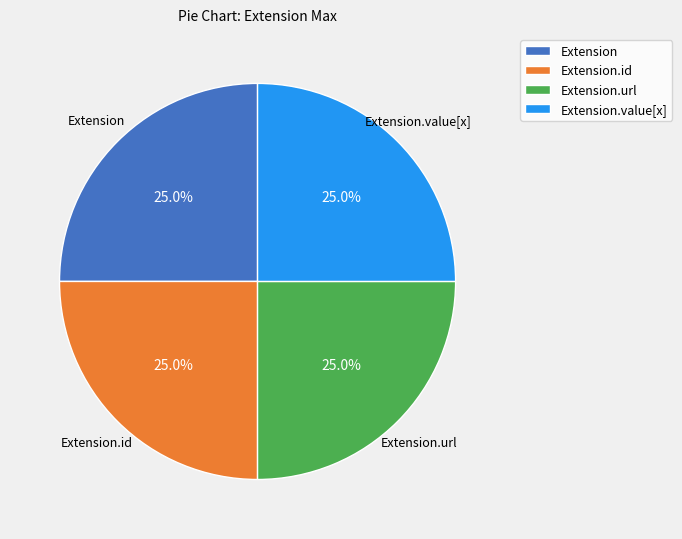

To the nearest percent, what is the difference between the largest and smallest slice percentages?

0%